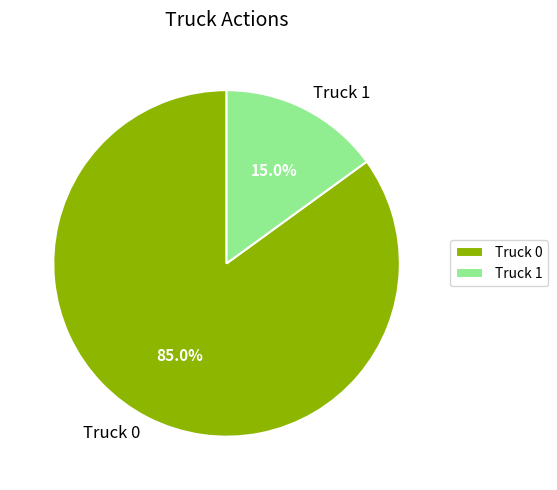

To the nearest percent, what percentage of the pie is Truck 1?

15%